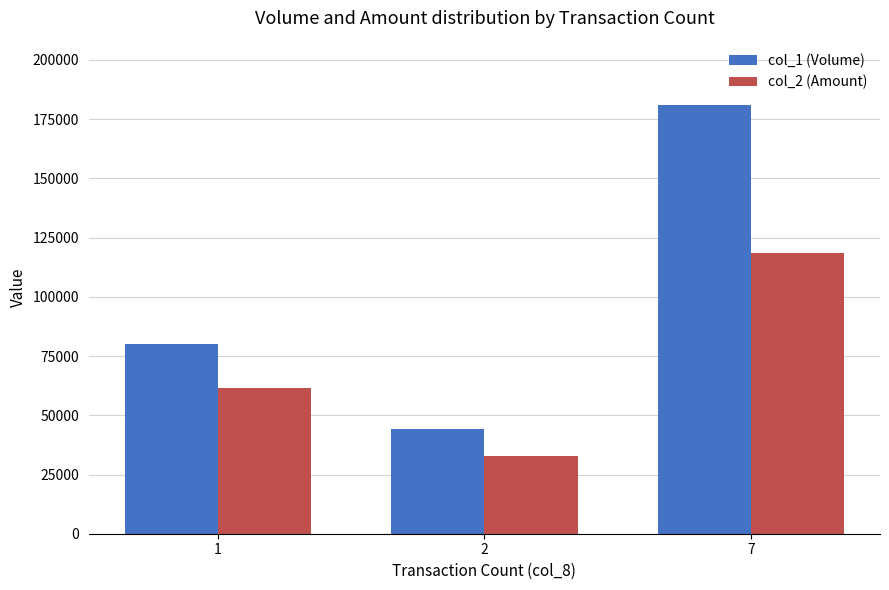

Count the number of categories in the chart.

3